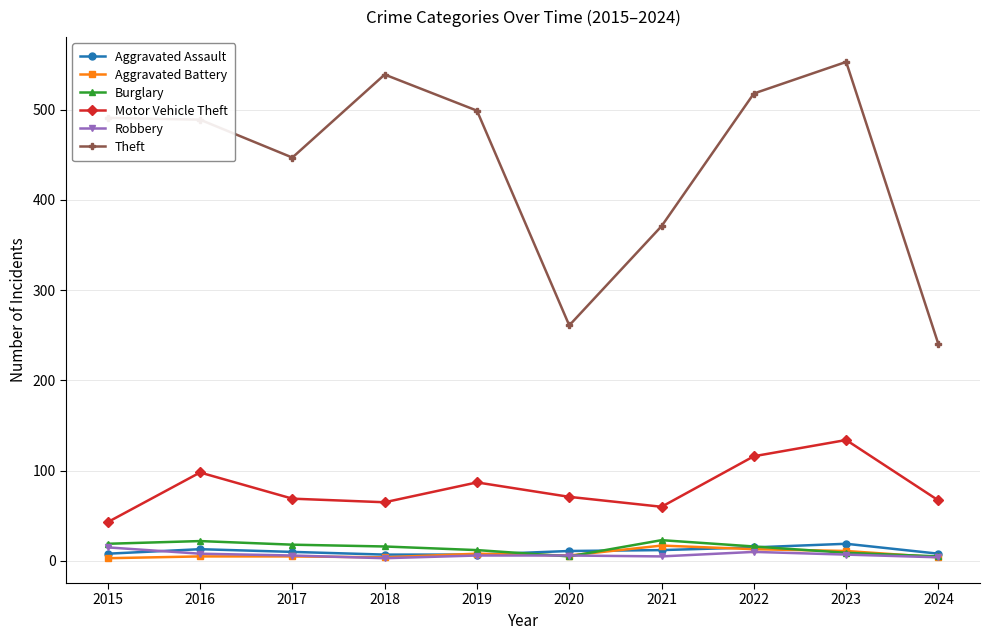

True or false: Theft and Burglary intersect in this chart.

False